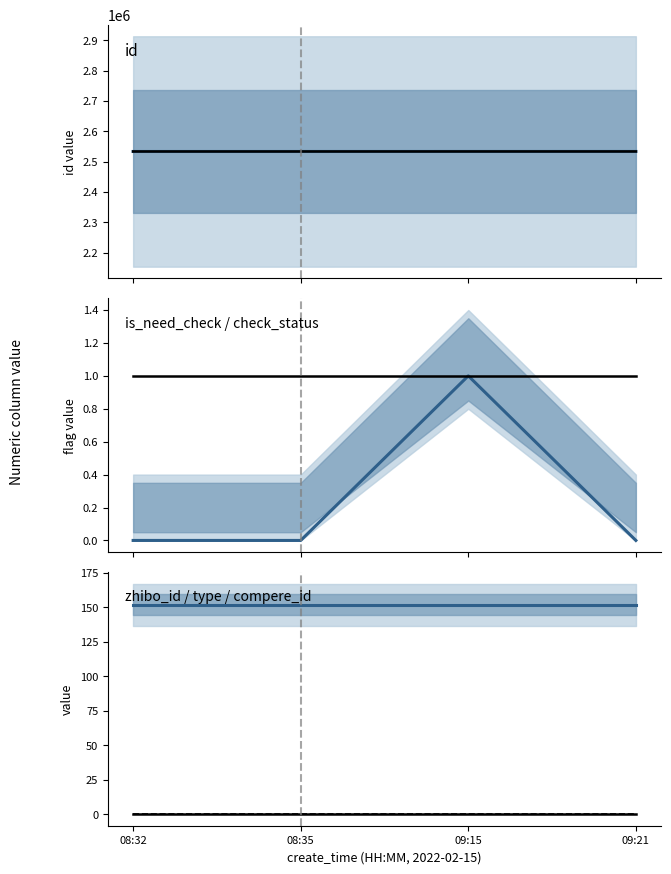

Is it true that id equals 2533593 at 09:15?

True